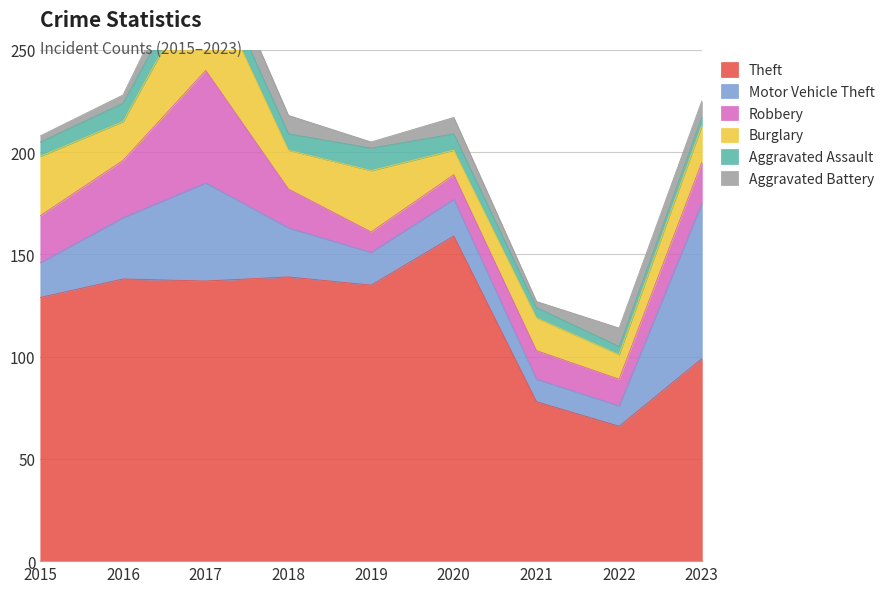

Reading left to right, extract all data points from this chart.

Theft: 2015=129	2016=138	2017=137	2018=139	2019=135	2020=159	2021=78	2022=66	2023=99
Motor Vehicle Theft: 2015=17	2016=30	2017=48	2018=24	2019=16	2020=18	2021=11	2022=10	2023=76
Robbery: 2015=23	2016=28	2017=55	2018=19	2019=10	2020=12	2021=14	2022=13	2023=20
Burglary: 2015=29	2016=19	2017=48	2018=19	2019=30	2020=12	2021=16	2022=12	2023=18
Aggravated Assault: 2015=7	2016=9	2017=10	2018=8	2019=11	2020=8	2021=5	2022=4	2023=4
Aggravated Battery: 2015=3	2016=4	2017=13	2018=9	2019=3	2020=8	2021=3	2022=9	2023=8